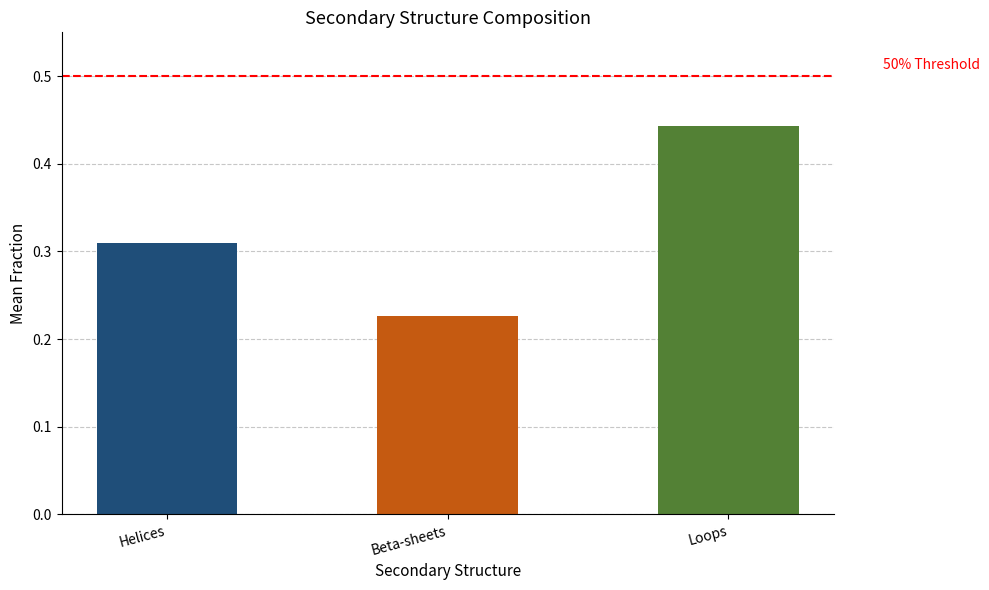

The chart shows a value of 0.1 at Loops. True or false?

False